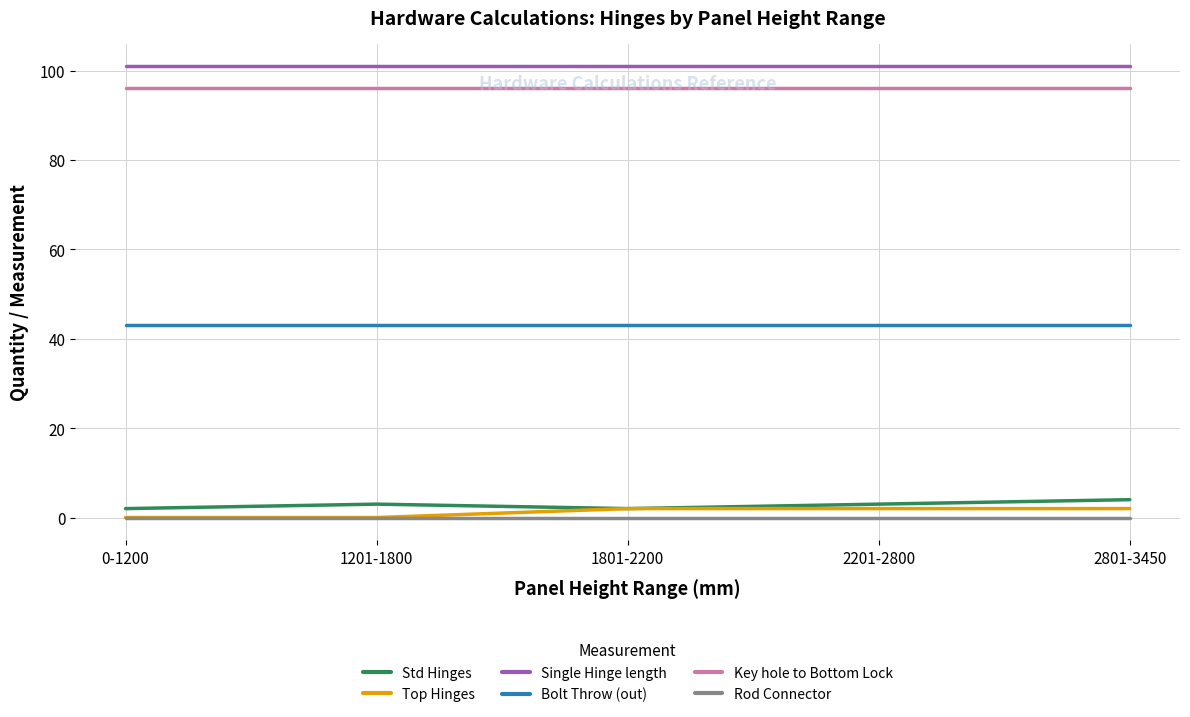

True or false: Std Hinges and Bolt Throw (out) cross at least once.

False